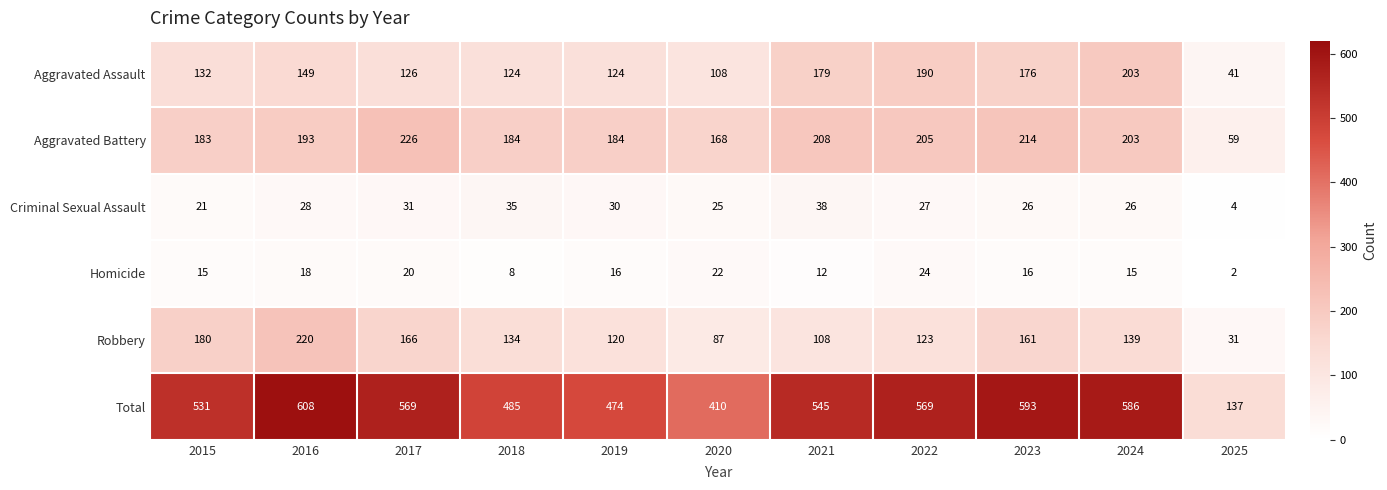

What is the approximate value of Robbery at 2021, to the nearest 5?

110